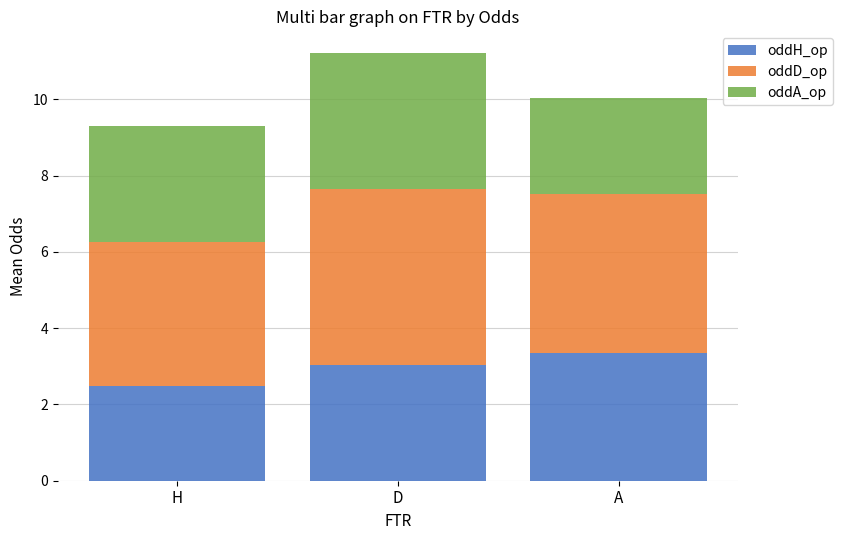

At which label does oddH_op reach its minimum?

H